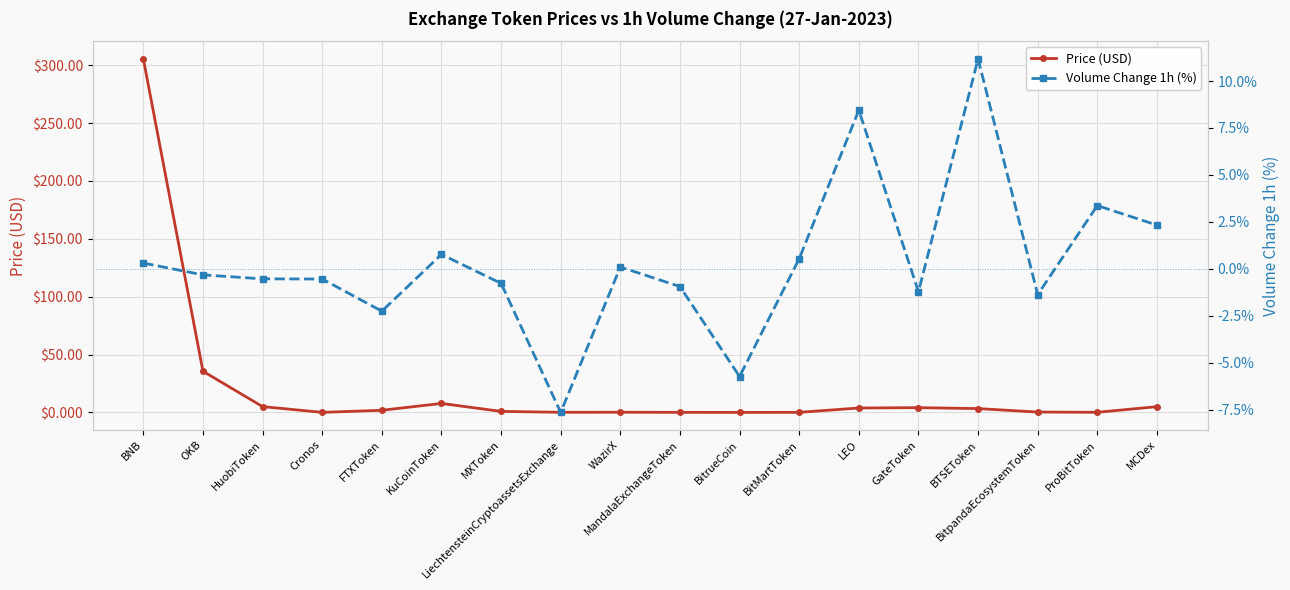

What is the label of the 17th point from the left?

ProBitToken